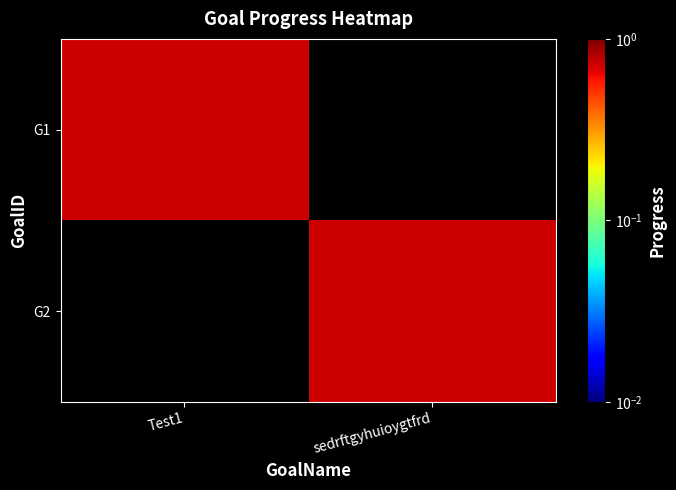

Between sedrftgyhuioygtfrd and Test1, which is larger?

Test1